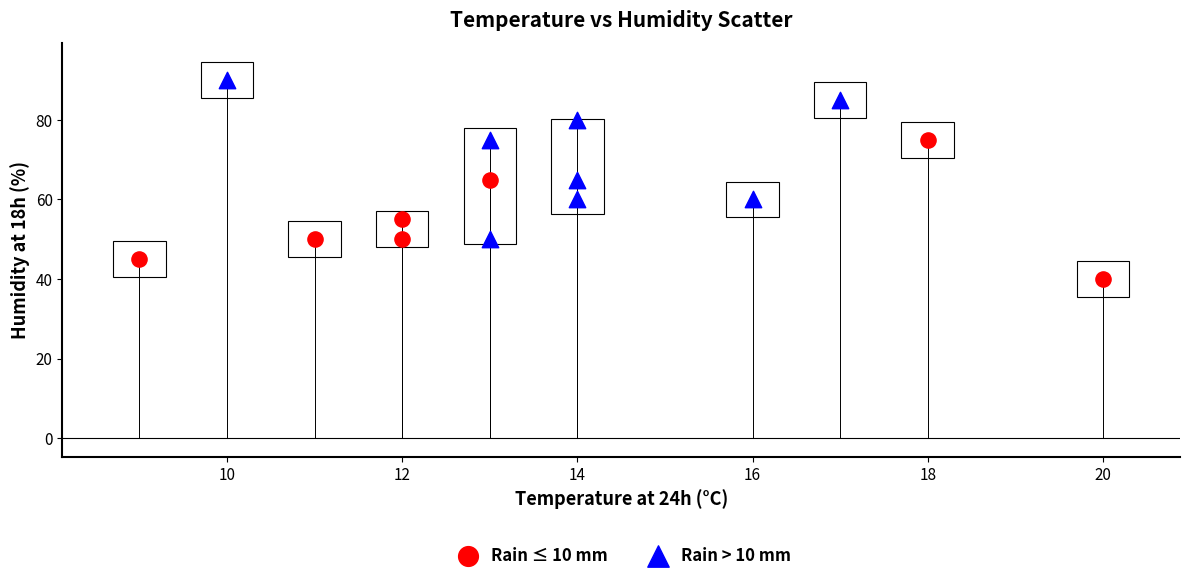

Which series reaches the maximum Y coordinate?

Rain > 10 mm